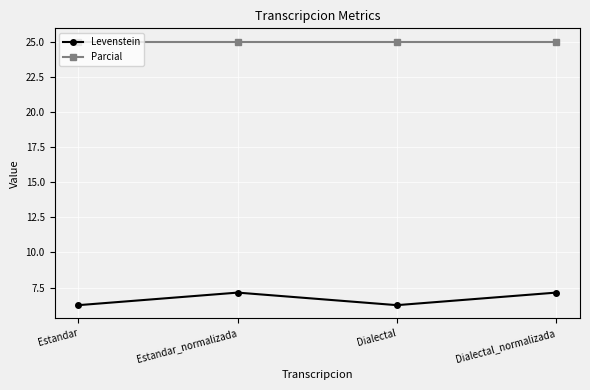

What is the difference between the highest and lowest values at Dialectal_normalizada?

17.9